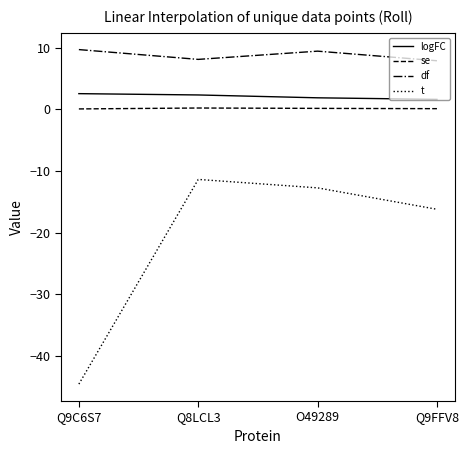

How many categories are shown in the chart?

4